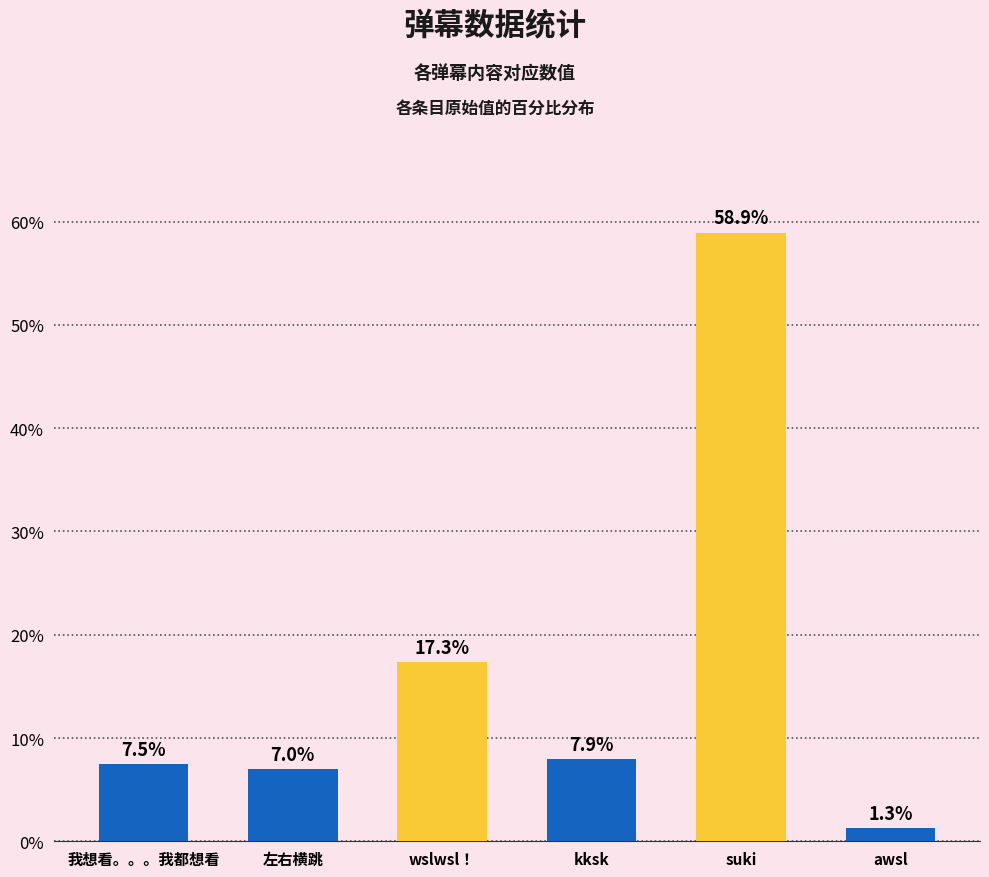

Reading left to right, list all the values displayed in this chart.

我想看。。。我都想看=7.5	左右横跳=7.0	wslwsl！=17.3	kksk=7.9	suki=58.9	awsl=1.3